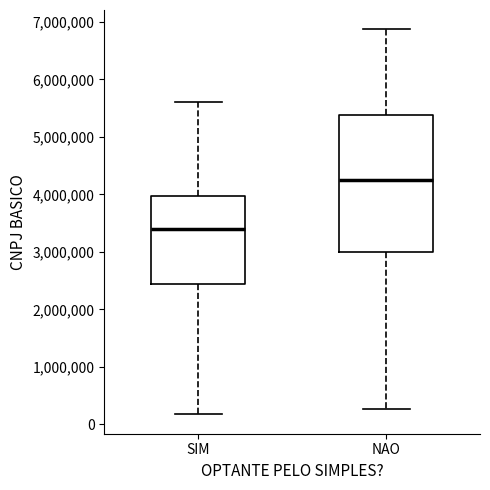

Reading left to right, read every box against the y-axis: the position of its median line, the range the box covers, and the ends of its whiskers. The values are not printed on the chart, so give them approximately, as read against the axis.

SIM: median 3400000, box 2400000 to 4000000, whiskers 200000 to 5600000
NAO: median 4300000, box 3000000 to 5400000, whiskers 300000 to 6900000